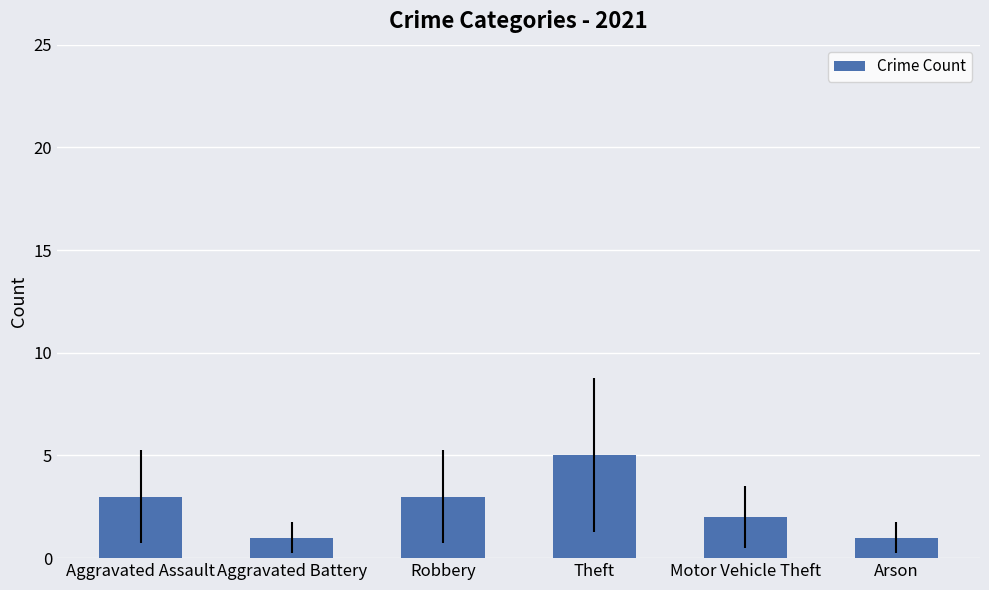

Is it true that the value at Aggravated Assault is 4?

False